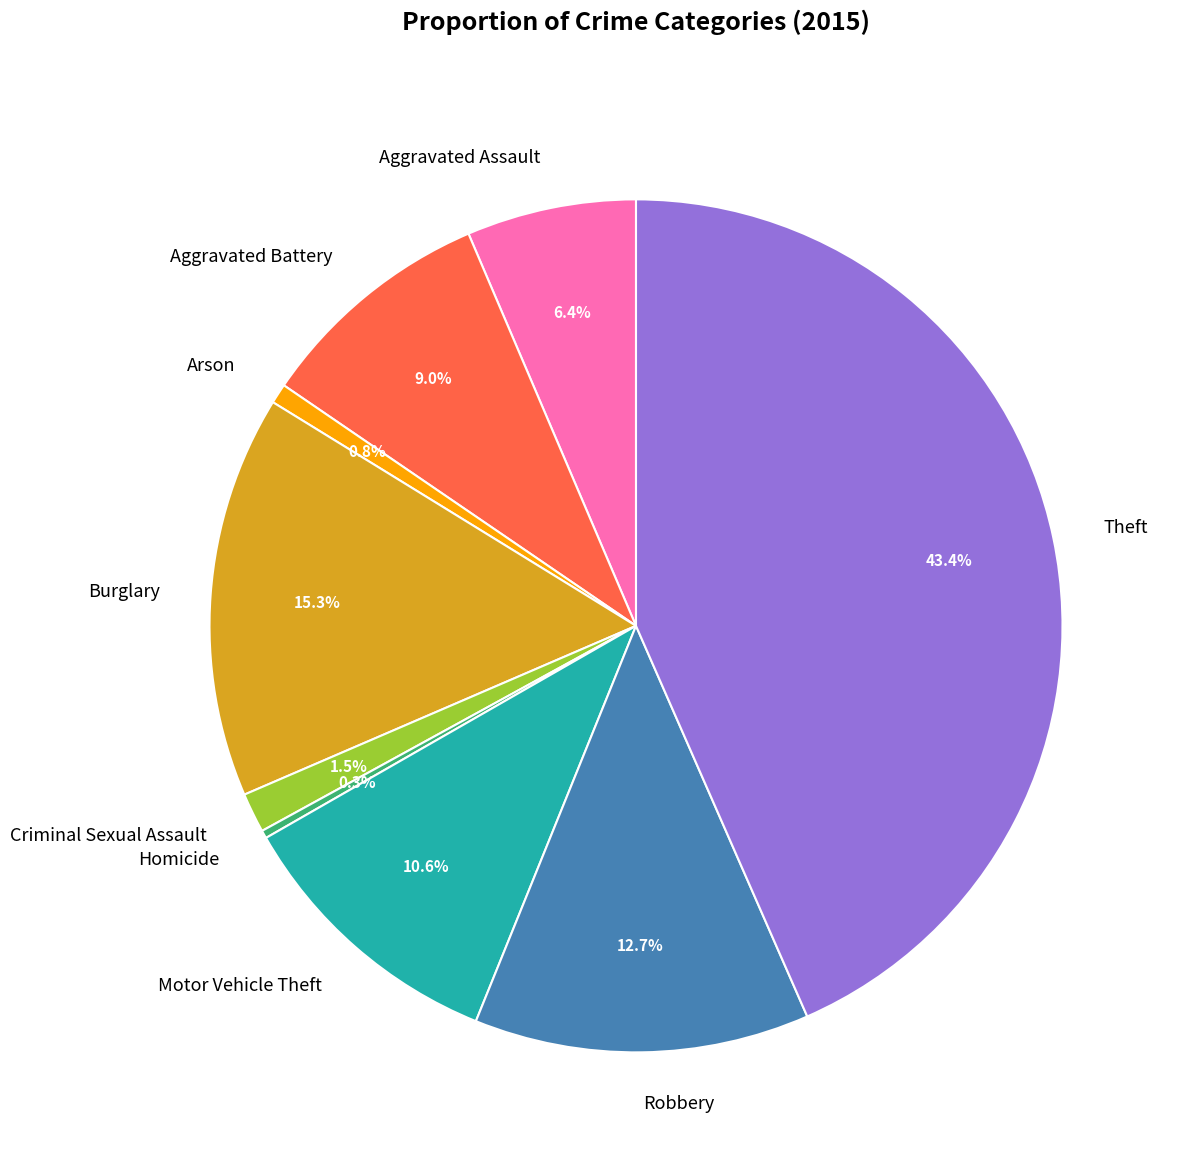

True or false: Theft accounts for 49% of the total.

False